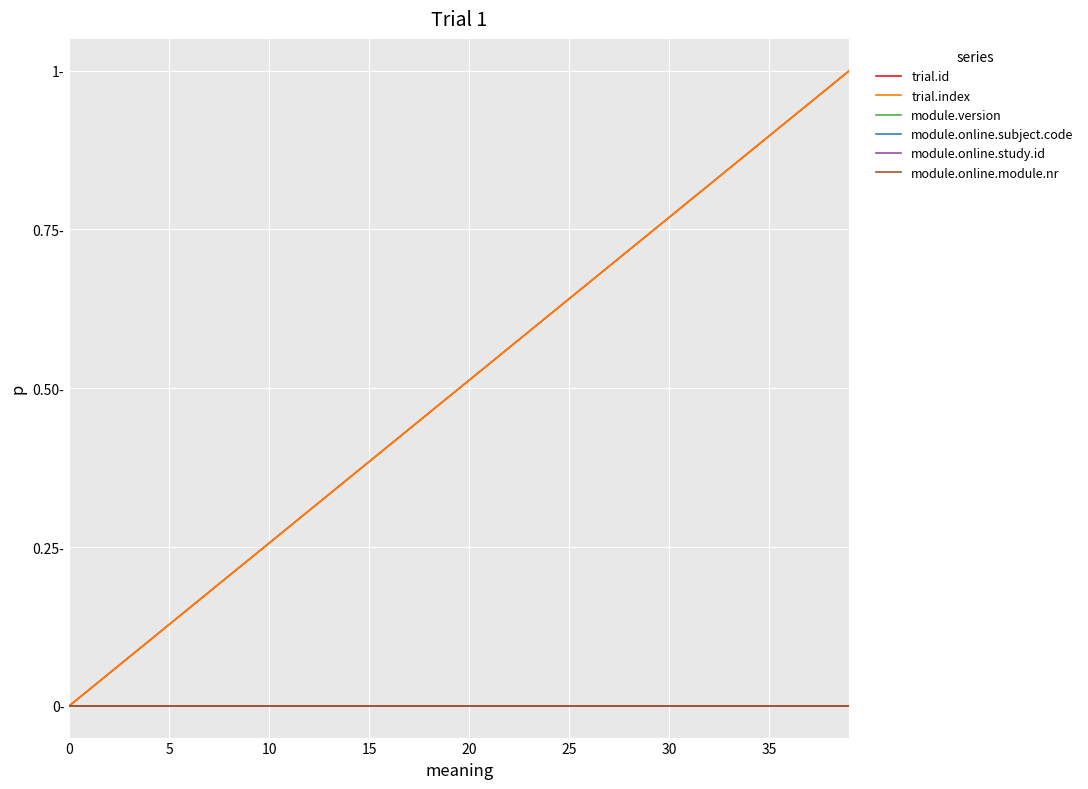

Reading left to right, extract all data points from this chart.

trial.id: 0.0	0.0	0.1	0.1	0.1	0.1	0.2	0.2	0.2	0.2	0.3	0.3	0.3	0.3	0.4	0.4	0.4	0.4	0.5	0.5	0.5	0.5	0.6	0.6	0.6	0.6	0.7	0.7	0.7	0.7	0.8	0.8	0.8	0.8	0.9	0.9	0.9	0.9	1.0	1.0
trial.index: 0.0	0.0	0.1	0.1	0.1	0.1	0.2	0.2	0.2	0.2	0.3	0.3	0.3	0.3	0.4	0.4	0.4	0.4	0.5	0.5	0.5	0.5	0.6	0.6	0.6	0.6	0.7	0.7	0.7	0.7	0.8	0.8	0.8	0.8	0.9	0.9	0.9	0.9	1.0	1.0
module.version: 0.0	0.0	0.0	0.0	0.0	0.0	0.0	0.0	0.0	0.0	0.0	0.0	0.0	0.0	0.0	0.0	0.0	0.0	0.0	0.0	0.0	0.0	0.0	0.0	0.0	0.0	0.0	0.0	0.0	0.0	0.0	0.0	0.0	0.0	0.0	0.0	0.0	0.0	0.0	0.0
module.online.subject.code: 0.0	0.0	0.0	0.0	0.0	0.0	0.0	0.0	0.0	0.0	0.0	0.0	0.0	0.0	0.0	0.0	0.0	0.0	0.0	0.0	0.0	0.0	0.0	0.0	0.0	0.0	0.0	0.0	0.0	0.0	0.0	0.0	0.0	0.0	0.0	0.0	0.0	0.0	0.0	0.0
module.online.study.id: 0.0	0.0	0.0	0.0	0.0	0.0	0.0	0.0	0.0	0.0	0.0	0.0	0.0	0.0	0.0	0.0	0.0	0.0	0.0	0.0	0.0	0.0	0.0	0.0	0.0	0.0	0.0	0.0	0.0	0.0	0.0	0.0	0.0	0.0	0.0	0.0	0.0	0.0	0.0	0.0
module.online.module.nr: 0.0	0.0	0.0	0.0	0.0	0.0	0.0	0.0	0.0	0.0	0.0	0.0	0.0	0.0	0.0	0.0	0.0	0.0	0.0	0.0	0.0	0.0	0.0	0.0	0.0	0.0	0.0	0.0	0.0	0.0	0.0	0.0	0.0	0.0	0.0	0.0	0.0	0.0	0.0	0.0